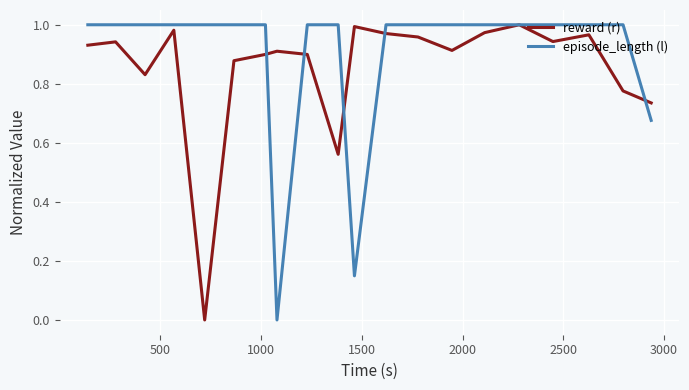

At how many categories does at least one series exceed 0?

20